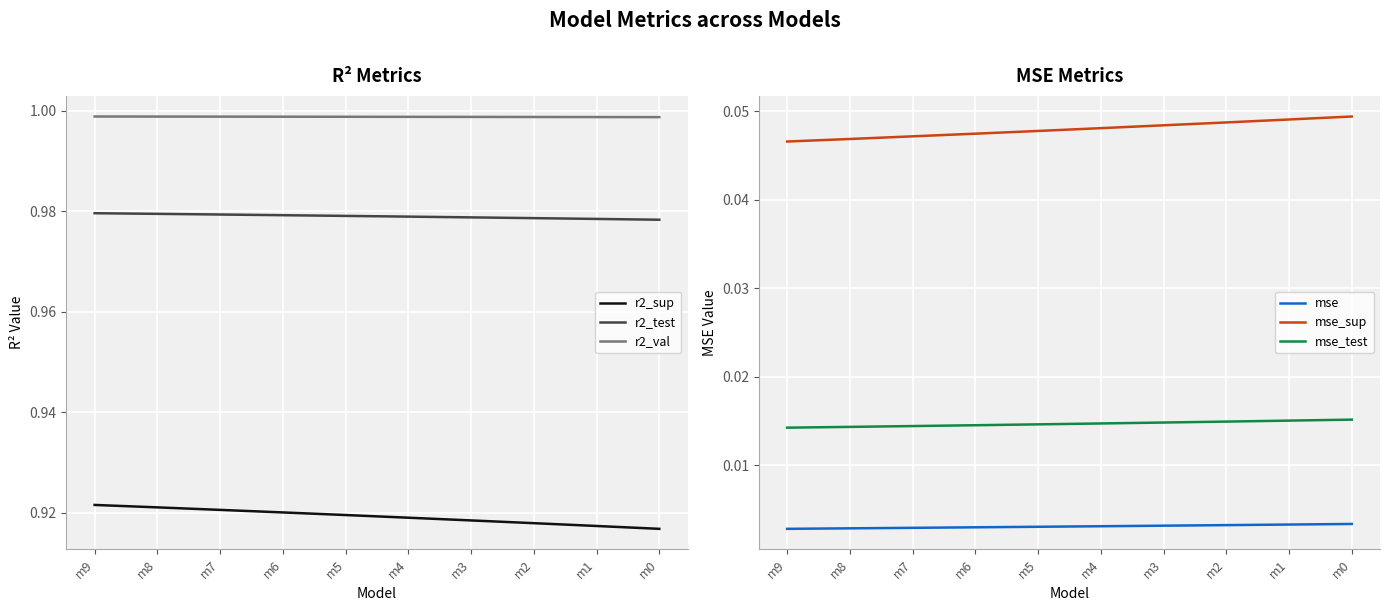

How many data points does each series have?

10